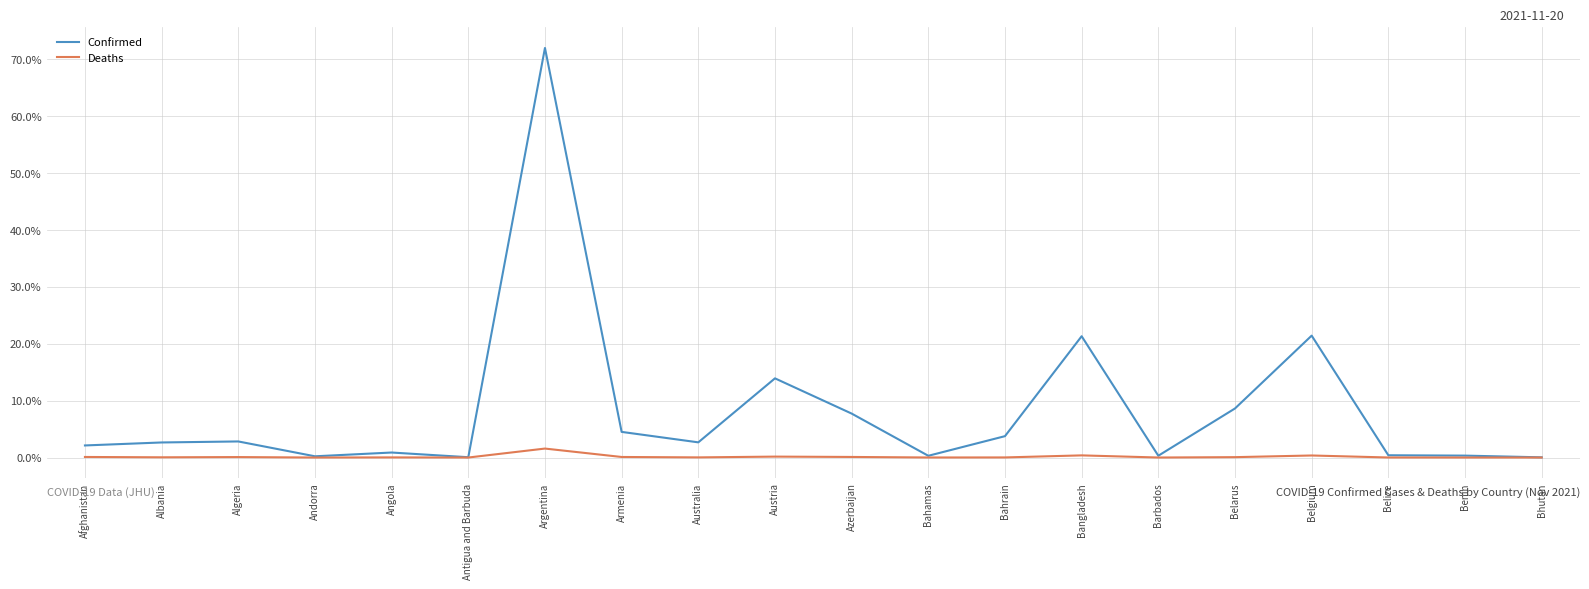

The value of Confirmed at Armenia is 4.5. True or false?

True